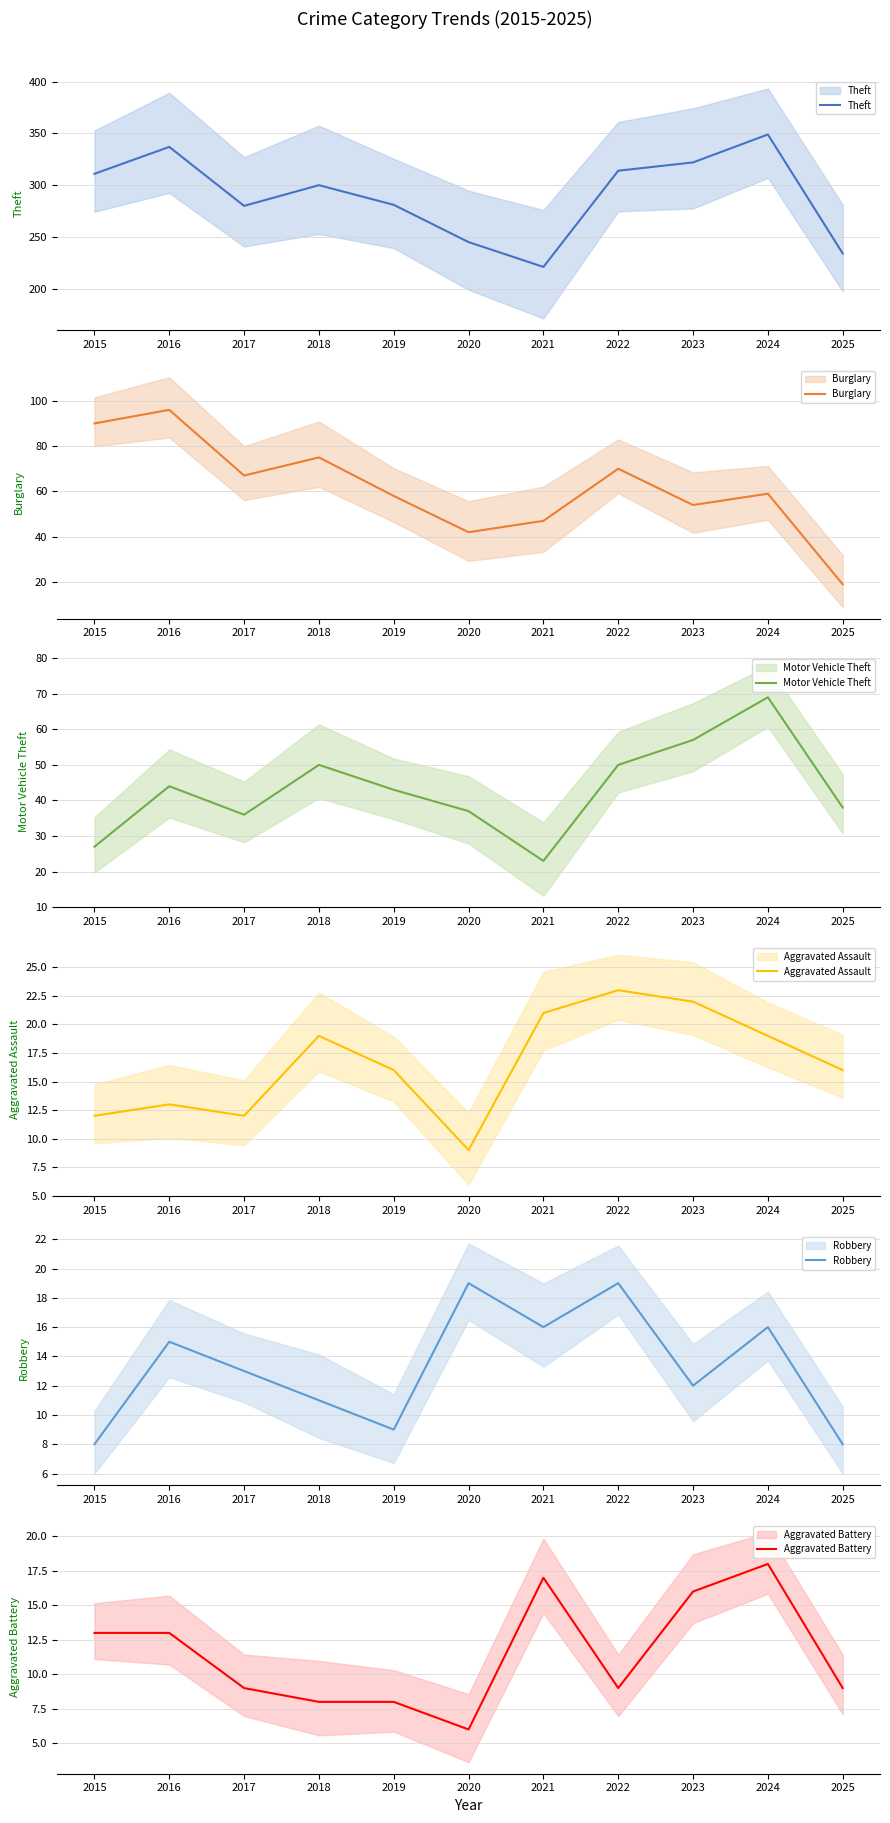

Is it true that Motor Vehicle Theft equals 24 at 2023?

False